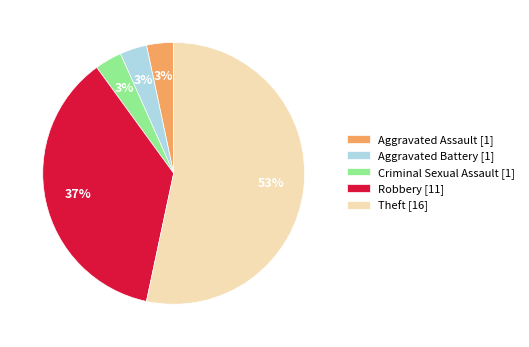

To the nearest percent, what is the average slice percentage?

20%